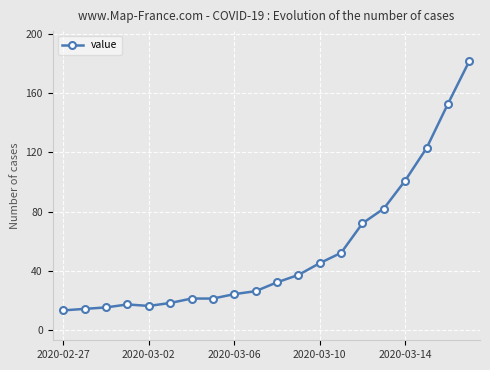

Reading left to right, transcribe all the data shown in this chart.

13	14	15	17	16	18	21	21	24	26	32	37	45	52	72	82	101	123	153	182